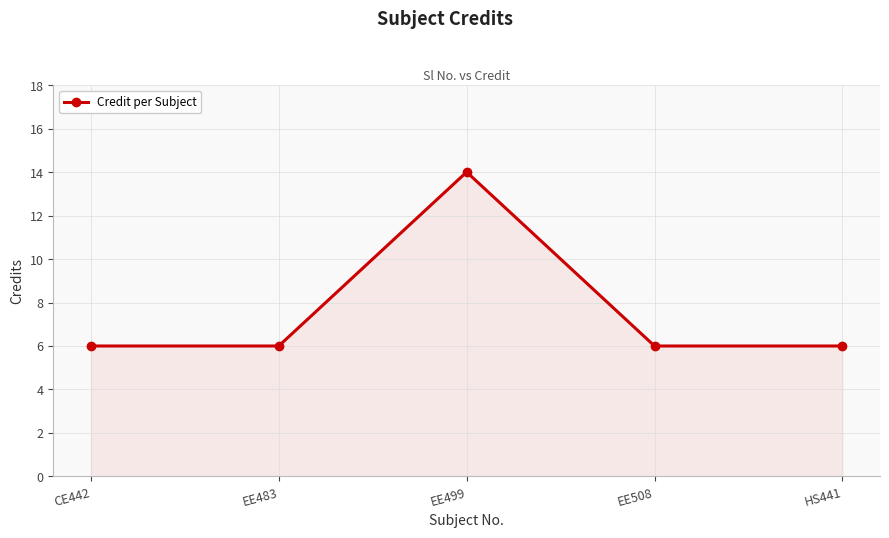

What position from the right is EE483?

4